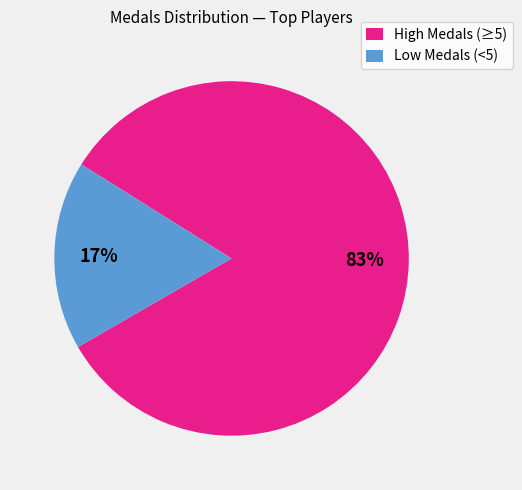

Combined, do High Medals (≥5) and Low Medals (<5) account for over 50%?

Yes